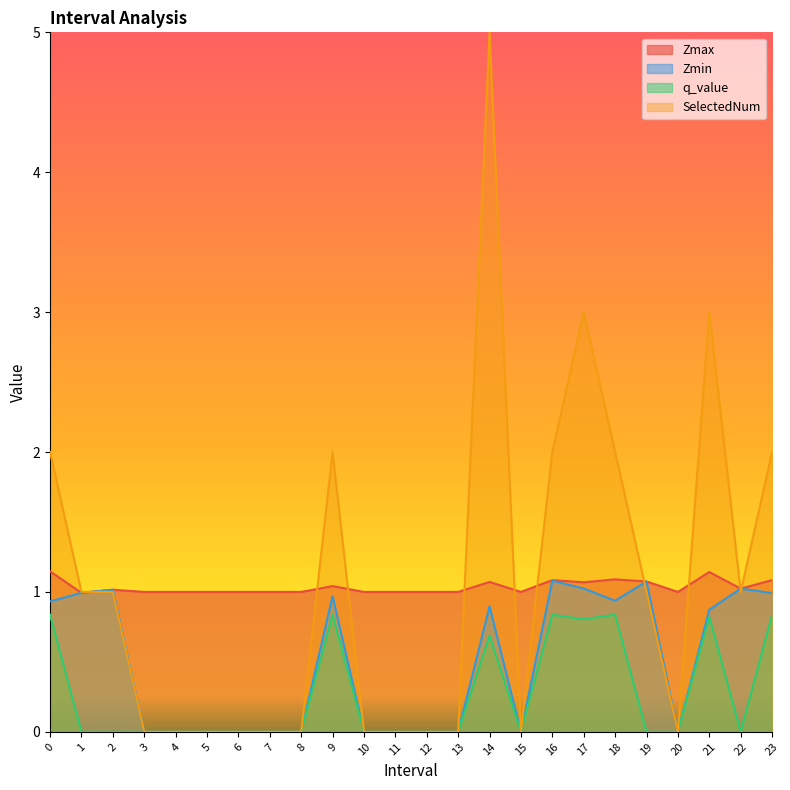

How many data points does each series have?

24